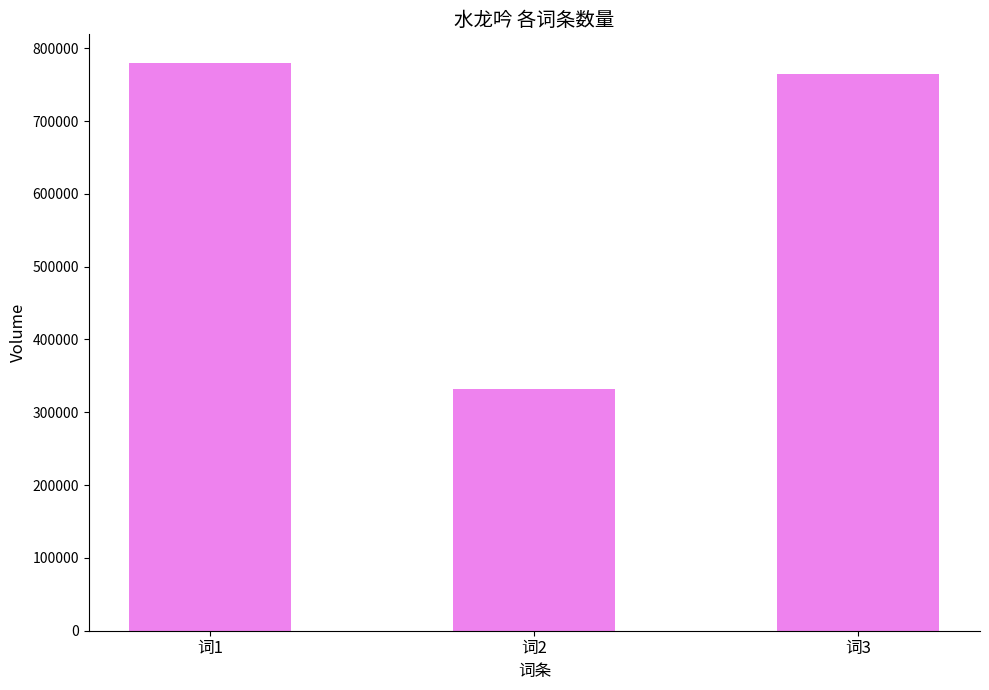

How many bars are there in total?

3